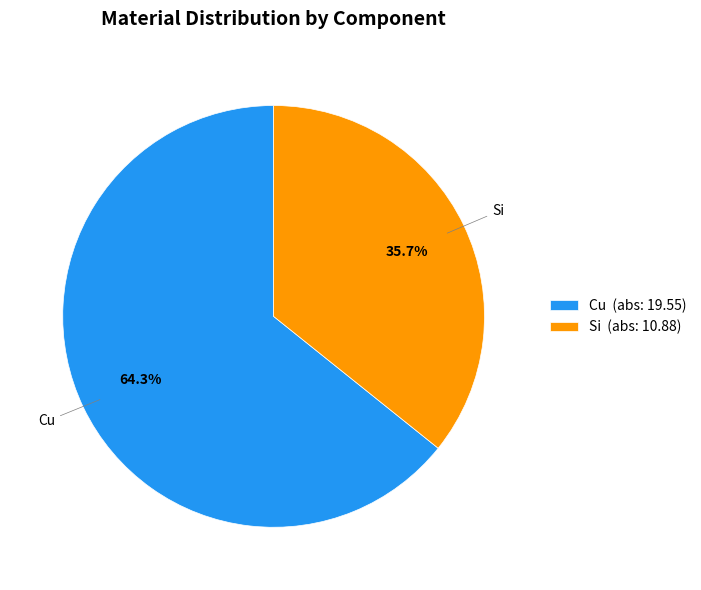

Between Si and Cu, which is larger?

Cu